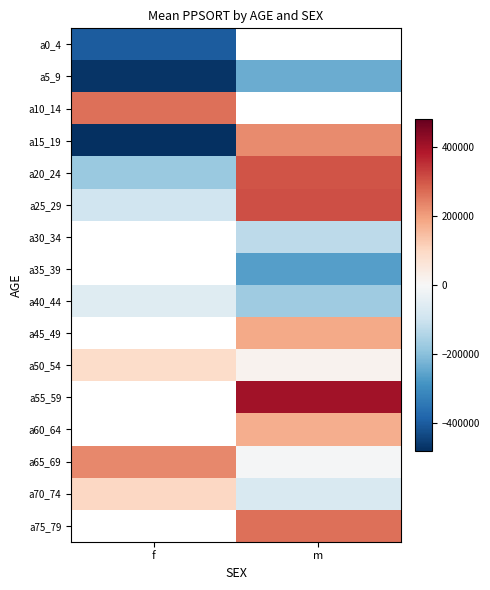

What is the difference between the a50_54 values at m and f?

70440.0